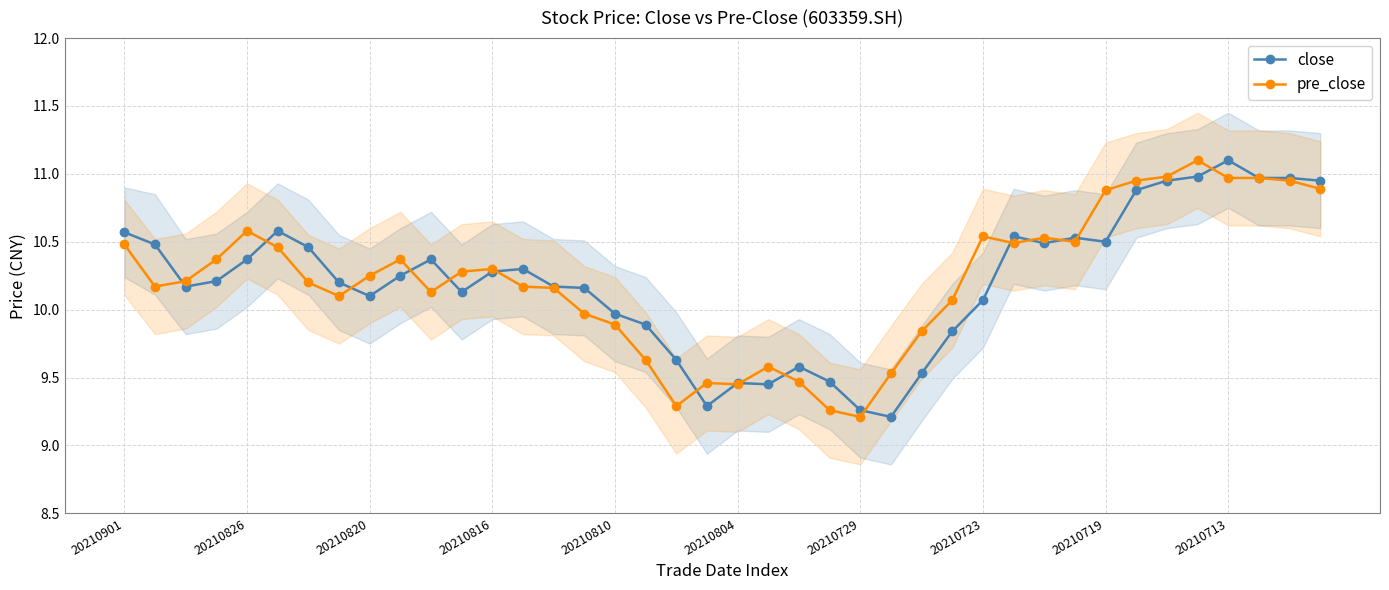

How many data points does each series have?

40